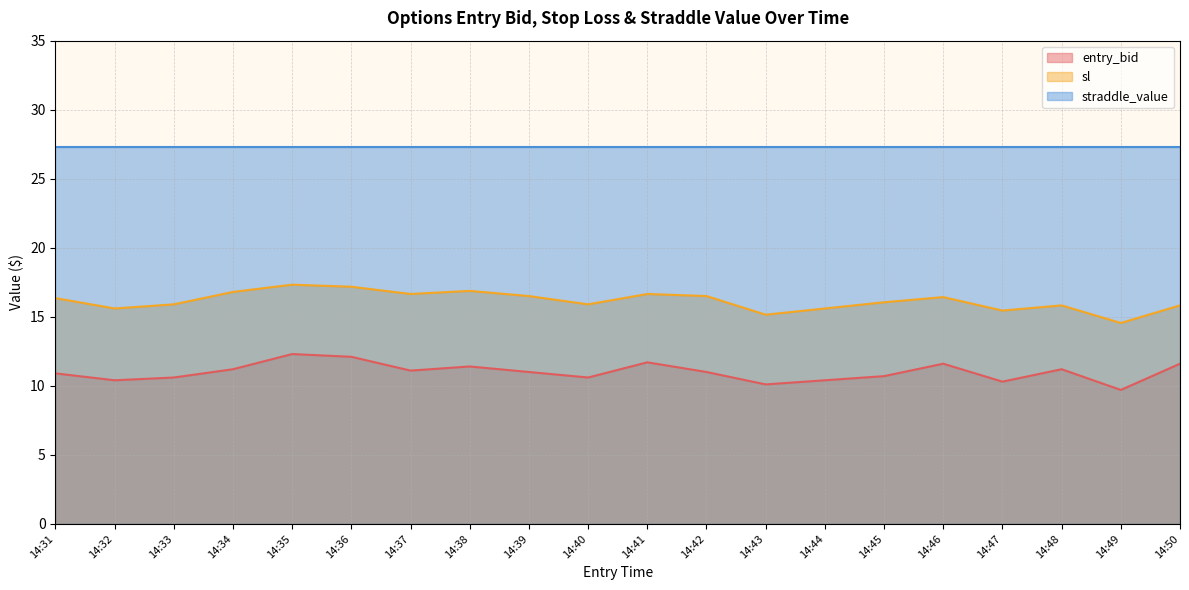

Rank the series by their maximum value, from highest to lowest.

straddle_value, sl, entry_bid